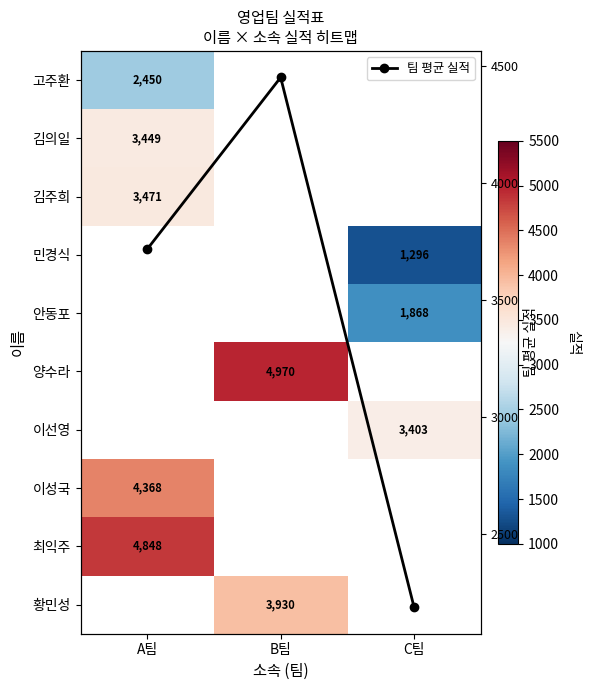

Which label corresponds to the largest value in the chart?

B팀